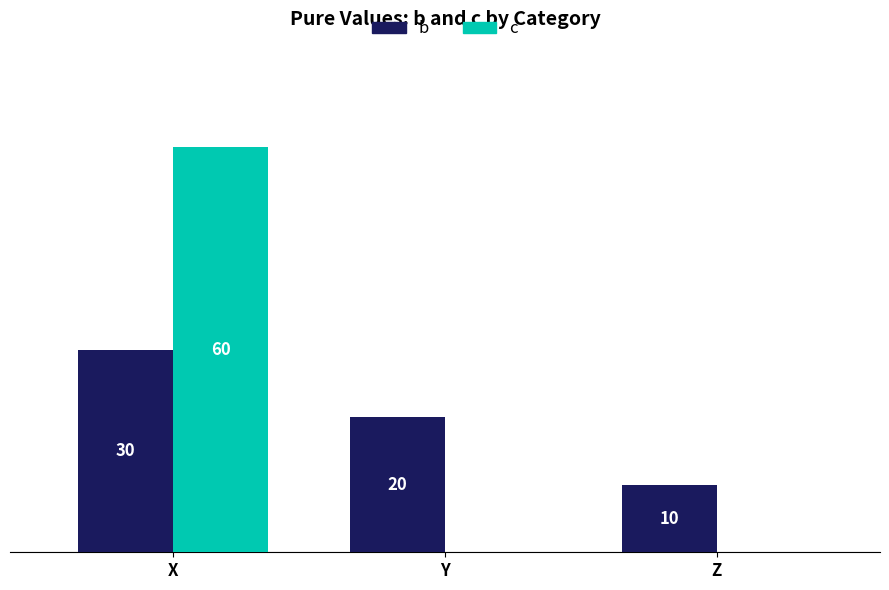

Which category has the highest value across all series?

X